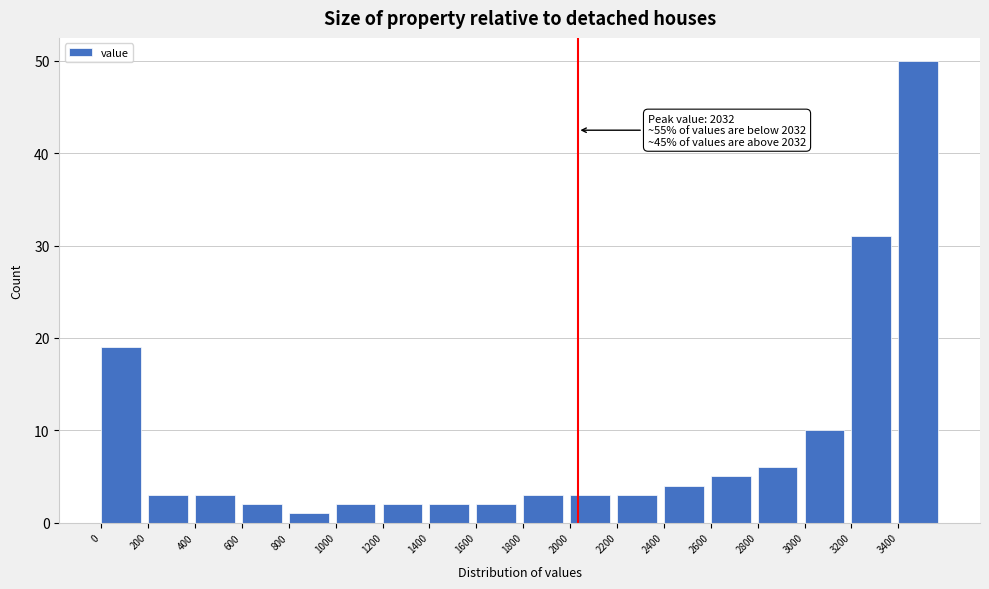

Which range on the x-axis has the tallest bar?

3400 to 3600